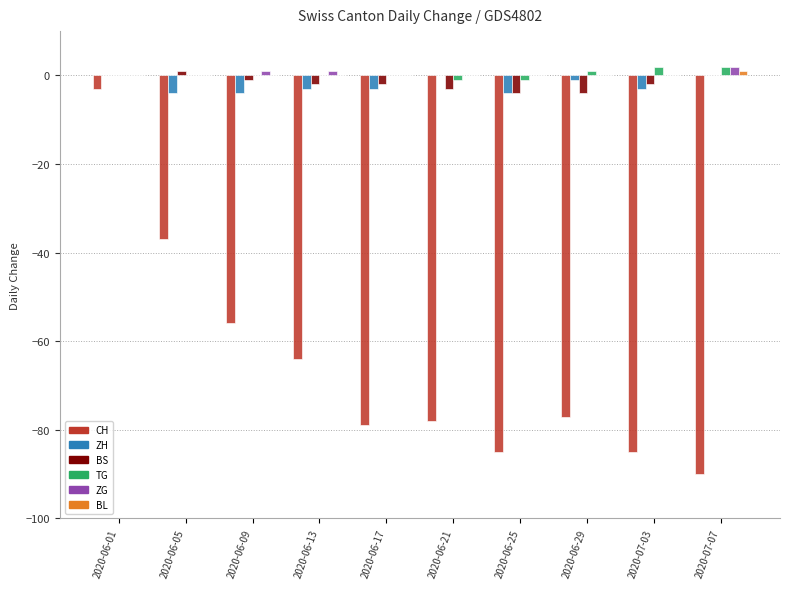

What is the sum of all CH values?

-654